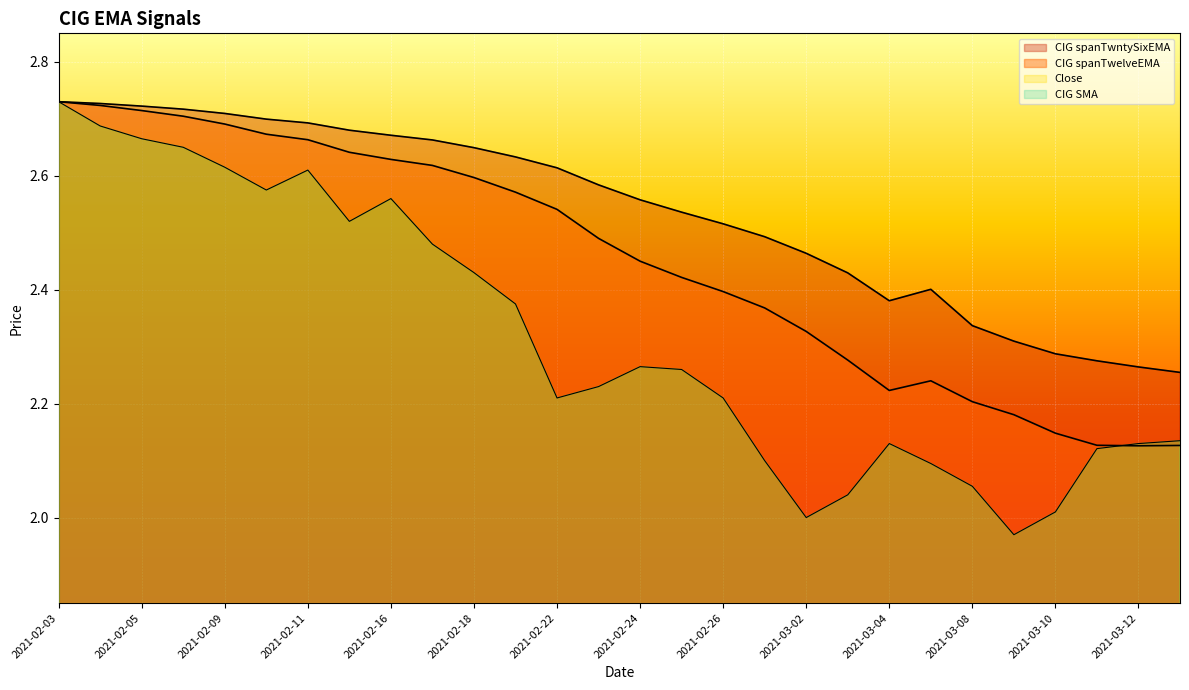

How many lines are shown in the chart?

3